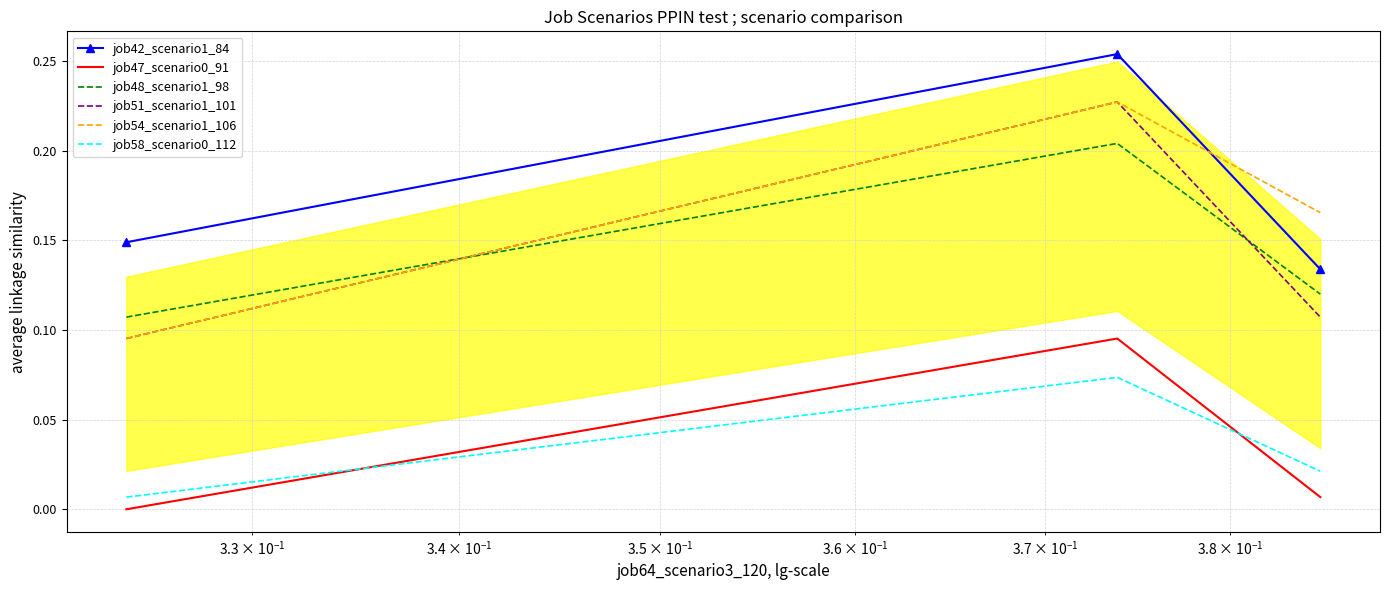

What is the difference between the second highest and minimum values in the job54_scenario1_106 series?

0.1